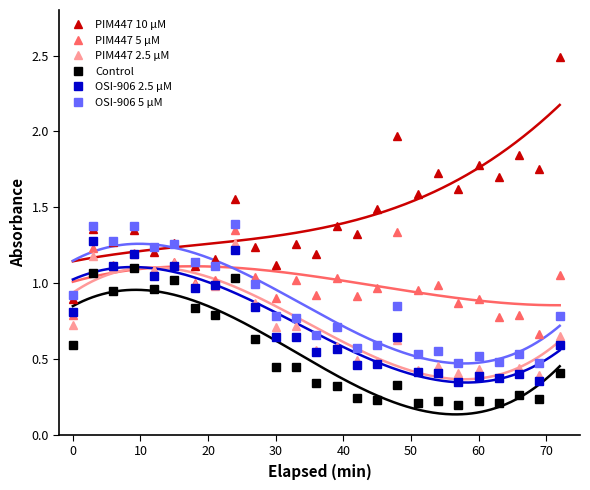

Reading left to right, what are all the values shown in this chart?

PIM447 10 µM: 0.9	1.4	1.3	1.4	1.2	1.3	1.1	1.2	1.6	1.2	1.1	1.3	1.2	1.4	1.3	1.5	2.0	1.6	1.7	1.6	1.8	1.7	1.8	1.7	2.5
PIM447 5 µM: 0.8	1.2	1.1	1.2	1.1	1.1	1.0	1.0	1.4	1.0	0.9	1.0	0.9	1.0	0.9	1.0	1.3	1.0	1.0	0.9	0.9	0.8	0.8	0.7	1.1
PIM447 2.5 µM: 0.7	1.2	1.1	1.2	1.1	1.1	1.0	1.0	1.3	0.9	0.7	0.7	0.6	0.6	0.5	0.5	0.6	0.4	0.5	0.4	0.4	0.4	0.4	0.4	0.6
Control: 0.6	1.1	0.9	1.1	1.0	1.0	0.8	0.8	1.0	0.6	0.4	0.4	0.3	0.3	0.2	0.2	0.3	0.2	0.2	0.2	0.2	0.2	0.3	0.2	0.4
OSI-906 2.5 µM: 0.8	1.3	1.1	1.2	1.0	1.1	1.0	1.0	1.2	0.8	0.6	0.6	0.5	0.6	0.5	0.5	0.6	0.4	0.4	0.3	0.4	0.4	0.4	0.4	0.6
OSI-906 5 µM: 0.9	1.4	1.3	1.4	1.2	1.3	1.1	1.1	1.4	1.0	0.8	0.8	0.7	0.7	0.6	0.6	0.8	0.5	0.6	0.5	0.5	0.5	0.5	0.5	0.8